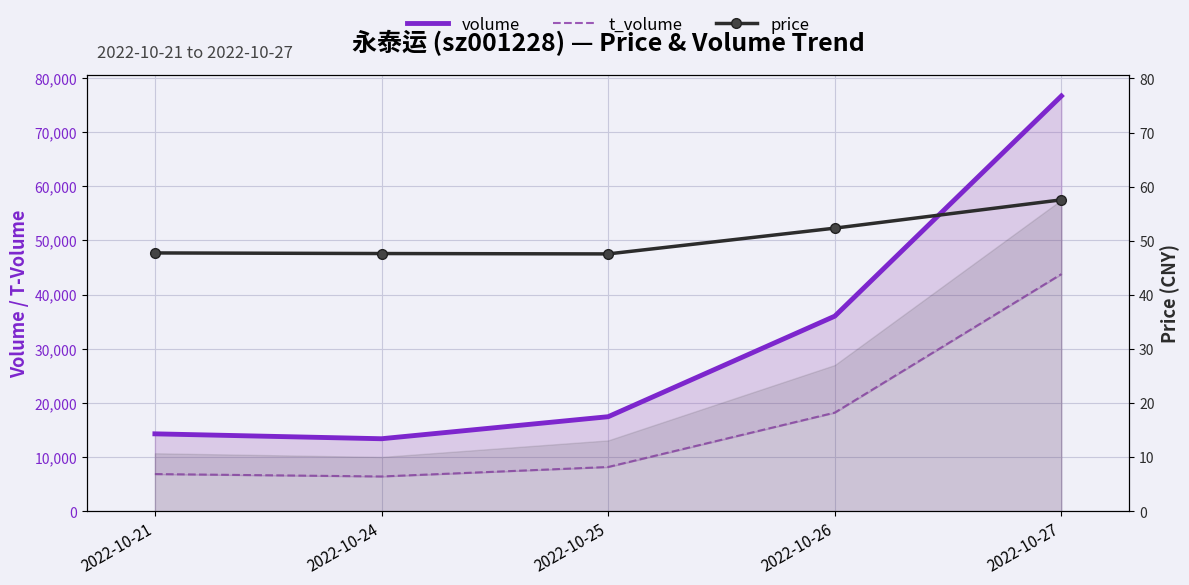

At which label does volume reach its minimum?

2022-10-24